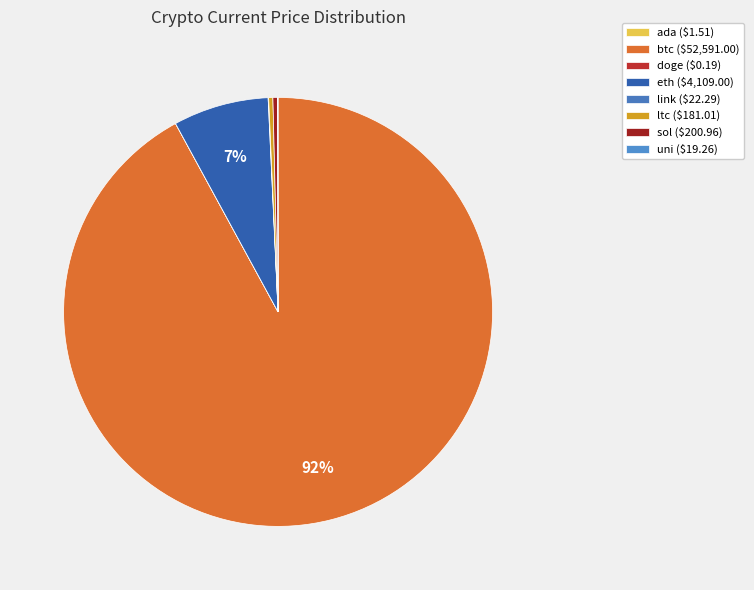

Rank the categories by value from lowest to highest.

doge, ada, uni, link, ltc, sol, eth, btc